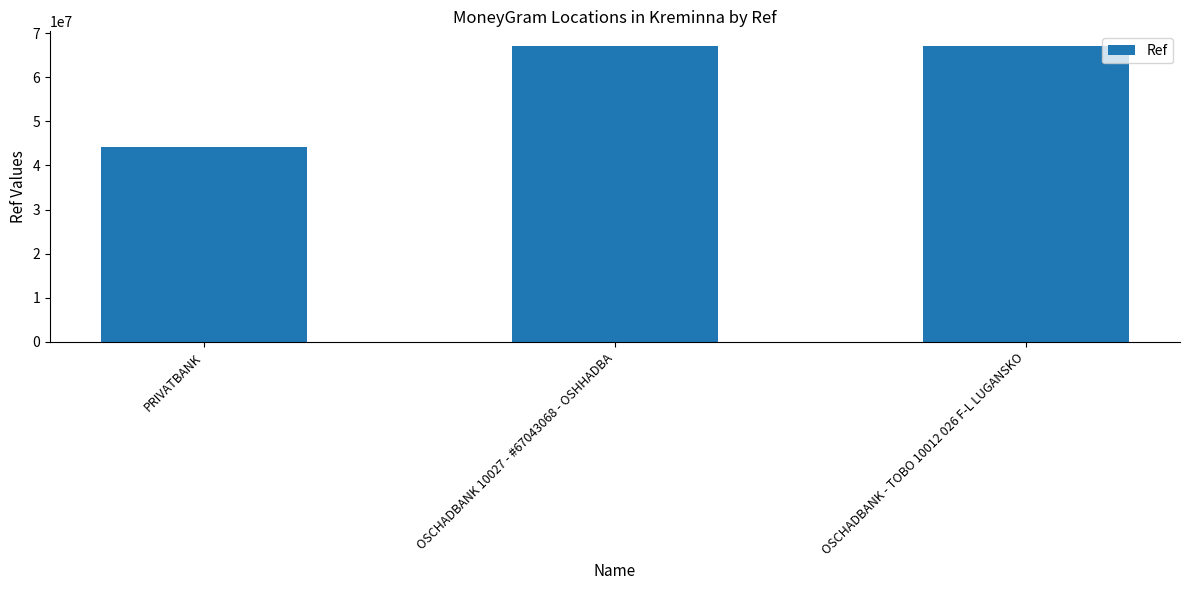

What is the value of the 1st bar from the left?

44104603